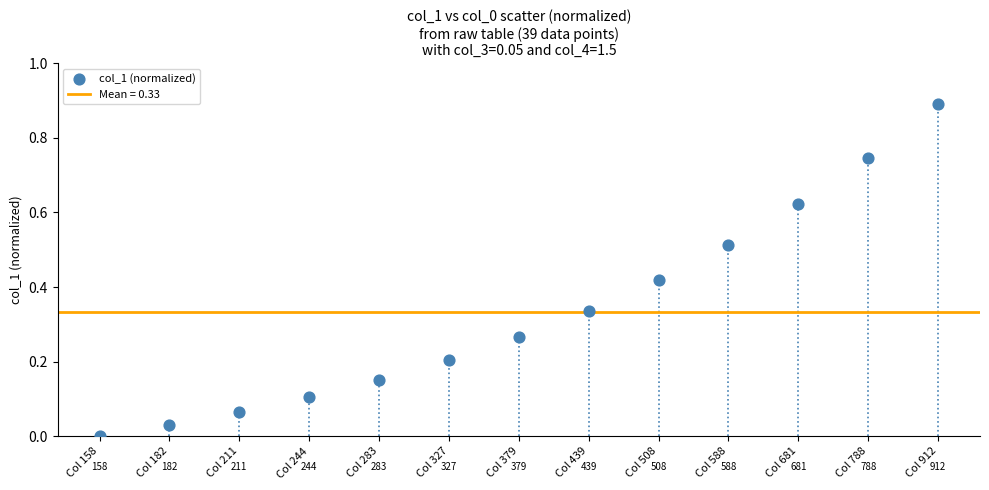

What is the range of Y values (max minus min)?

0.9